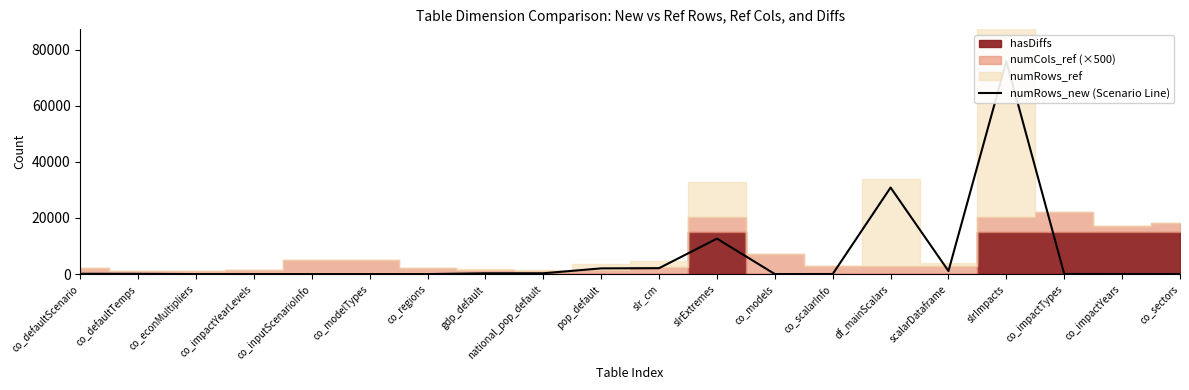

What is the sum of all values?

125528